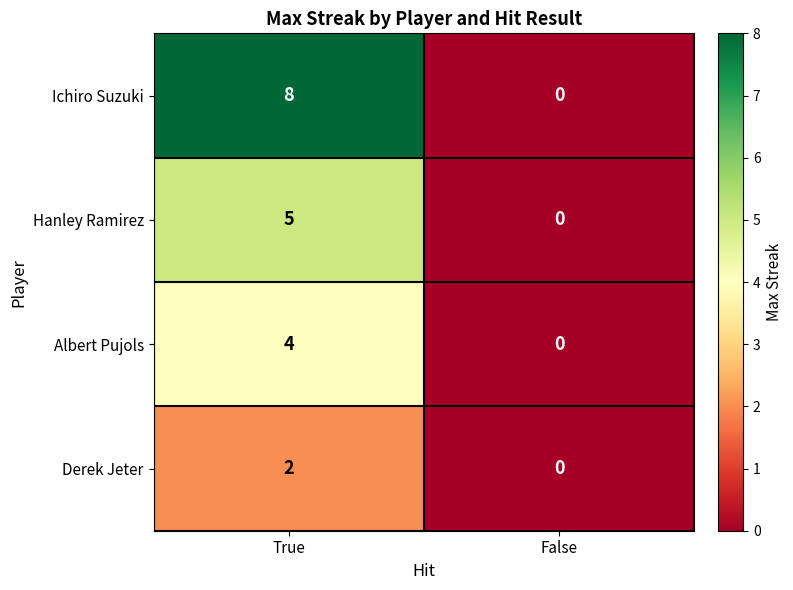

List the series in order of their peak value, lowest first.

Derek Jeter, Albert Pujols, Hanley Ramirez, Ichiro Suzuki